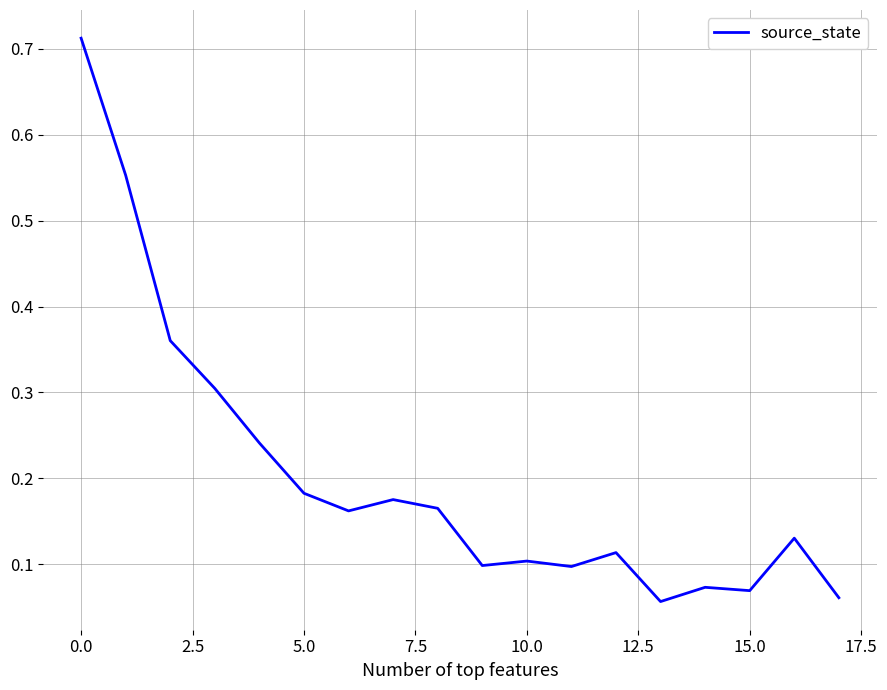

Where is the data nearest to the value 0?

13